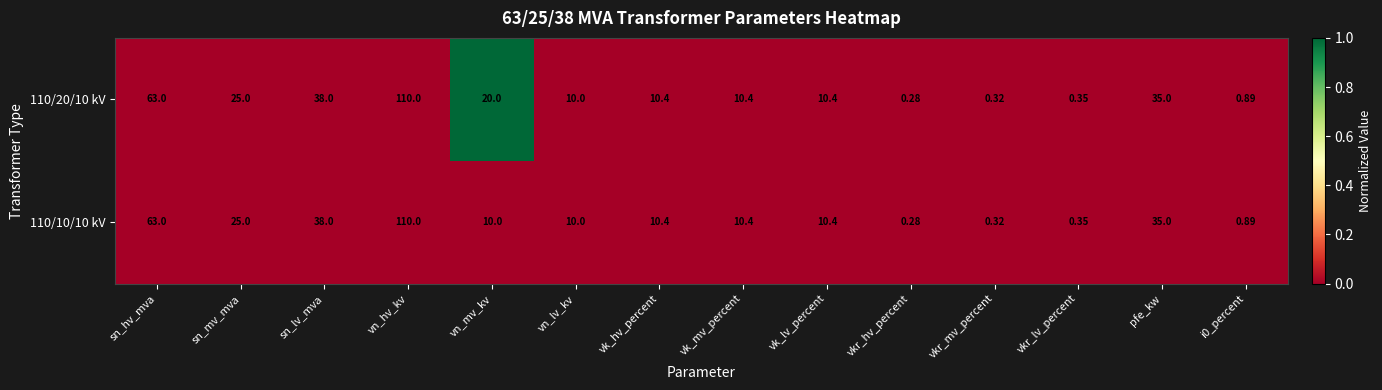

Where is 110/20/10 kV nearest to the value 55?

sn_hv_mva